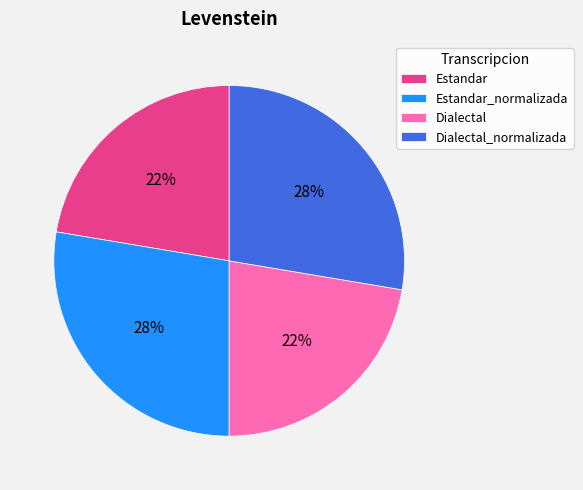

Approximately how many times larger is the value at Dialectal compared to Dialectal_normalizada?

0.8